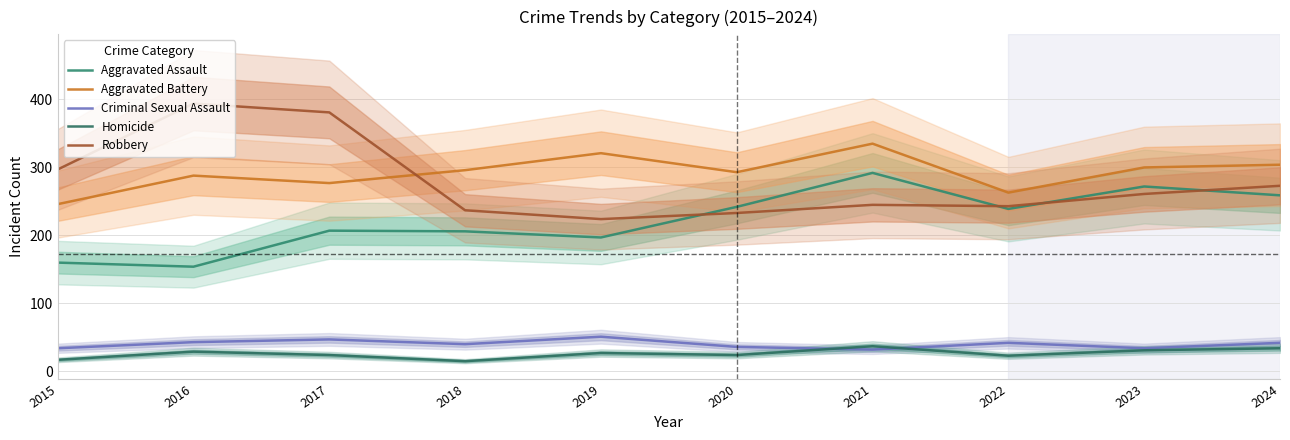

Where is Aggravated Battery nearest to the value 290?

2016